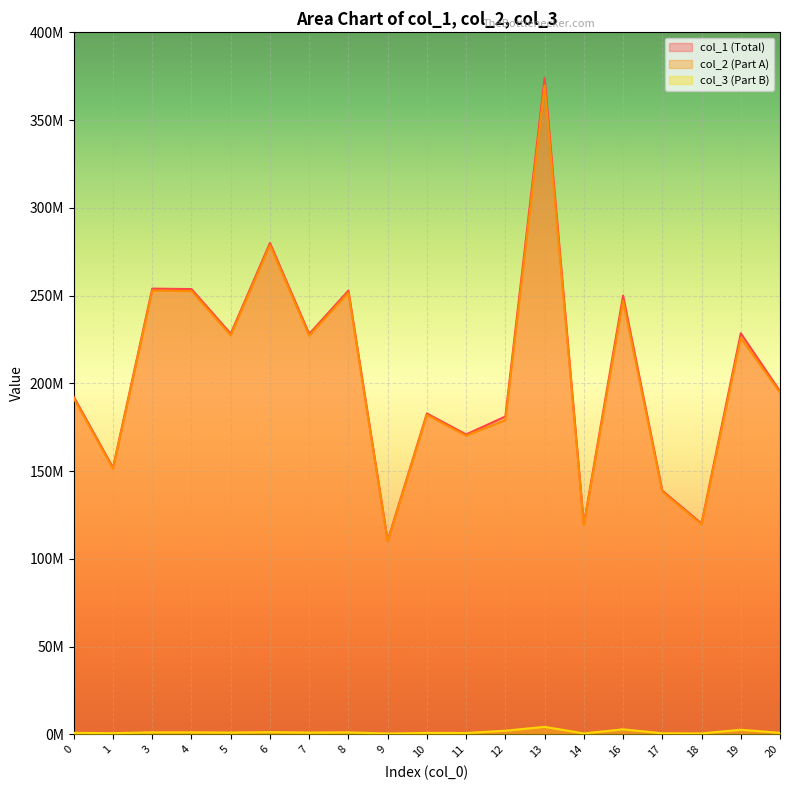

At which label does col_2 reach its minimum?

9